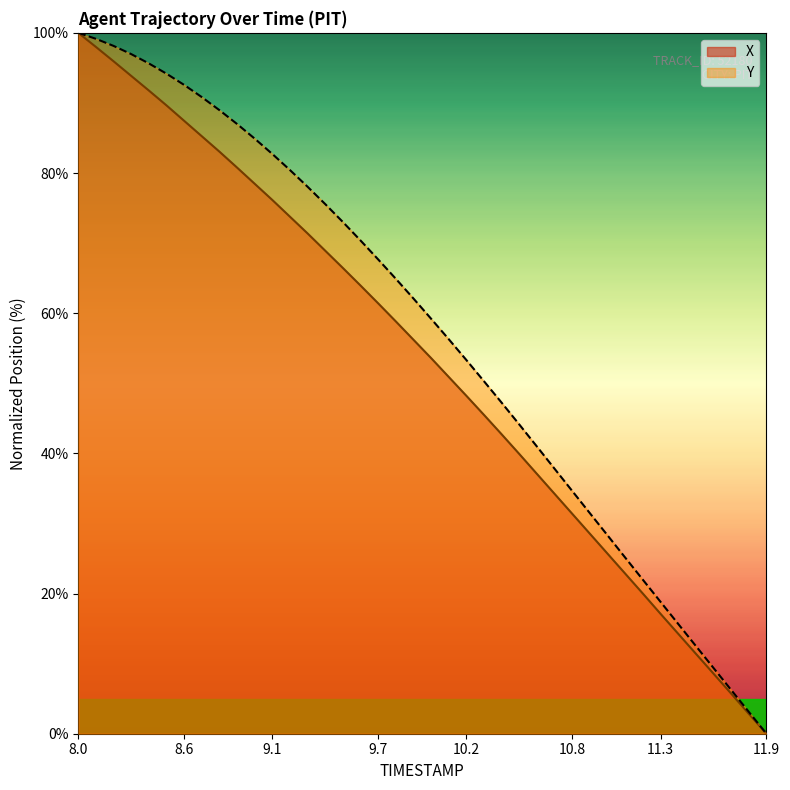

The Y series shows 47.2 at 9.6. True or false?

False